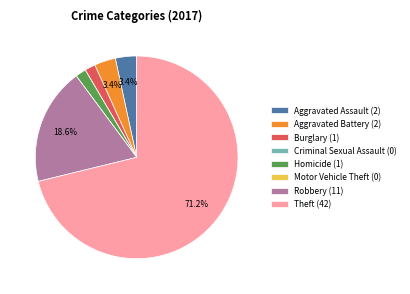

Which has a higher value, Burglary (1) or Theft (42)?

Theft (42)